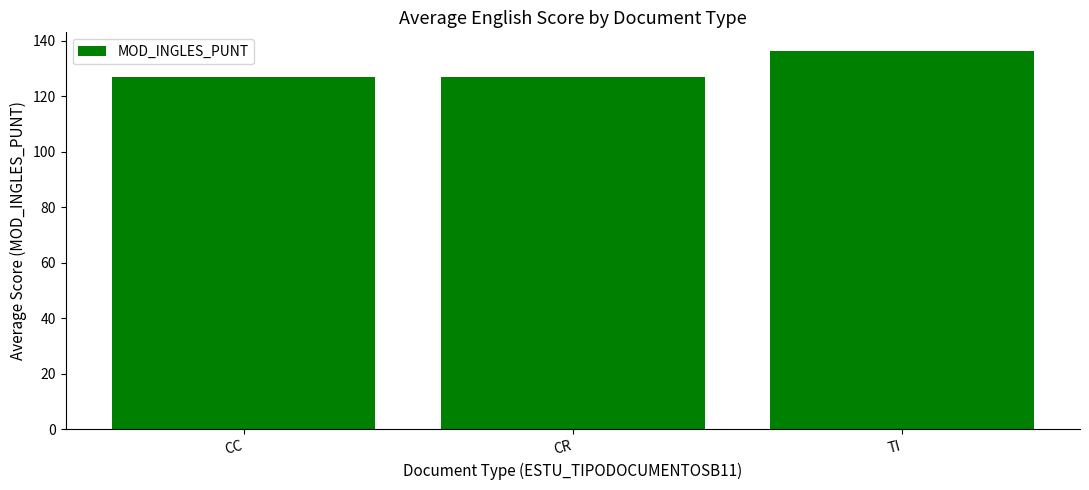

What is the change in value from CR to TI?

+9.2